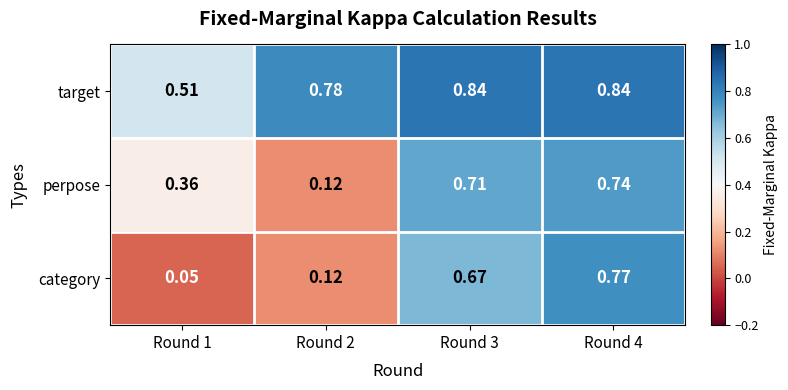

Which series has the widest spread of values?

category